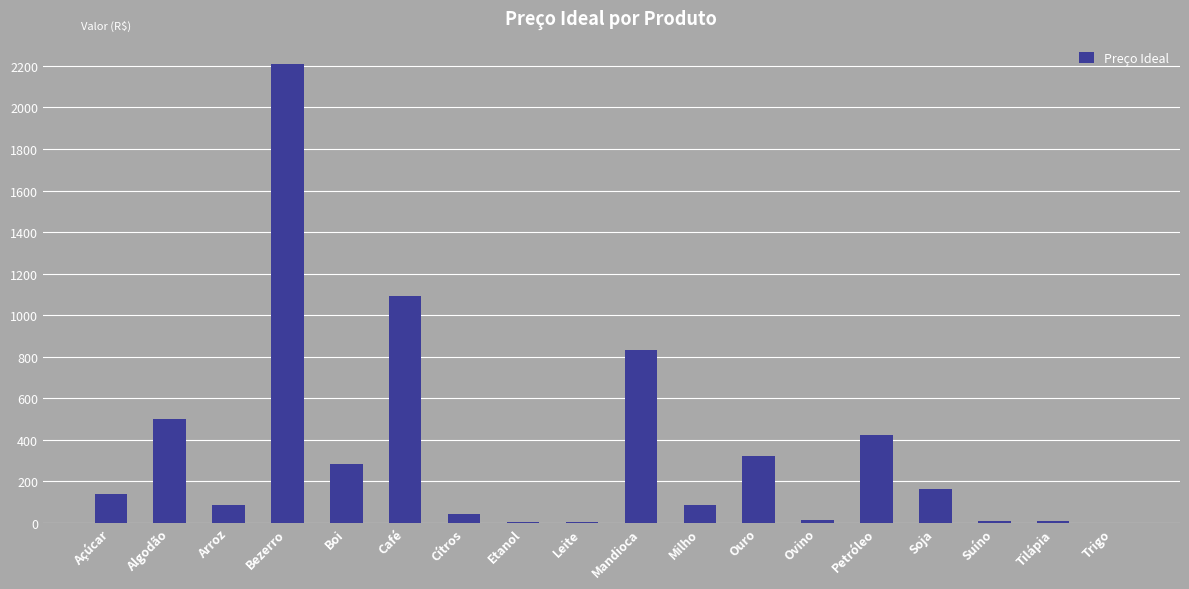

Count the number of data series in this chart.

1